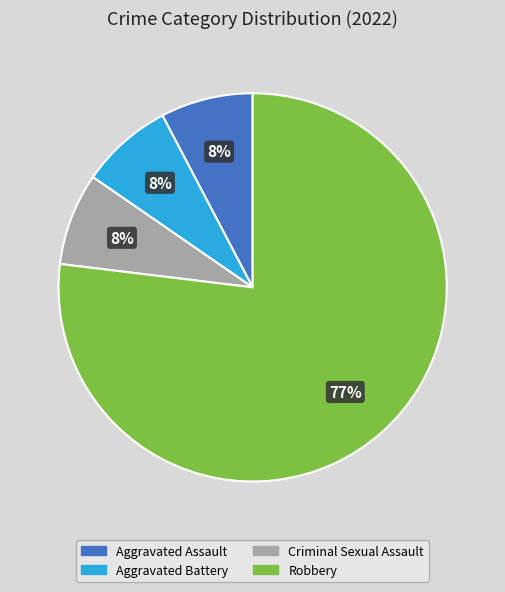

Which category has the biggest portion of the pie?

Robbery